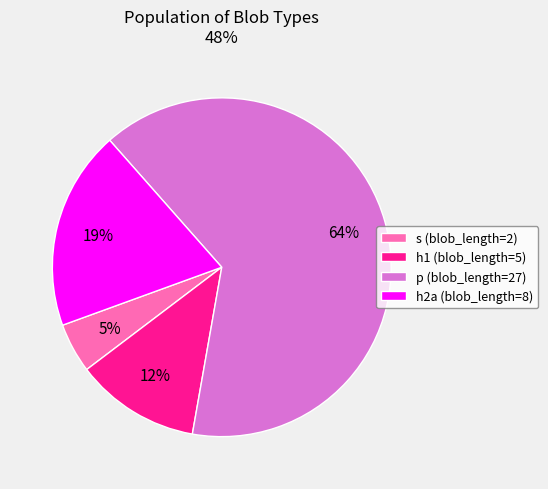

To the nearest percent, what percentage of the pie is s (blob_length=2)?

5%